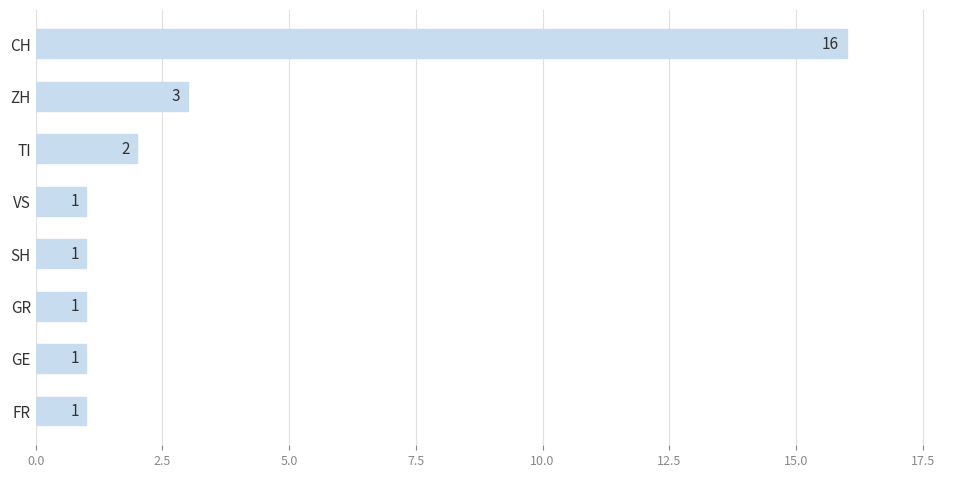

Does the chart contain any negative values?

No